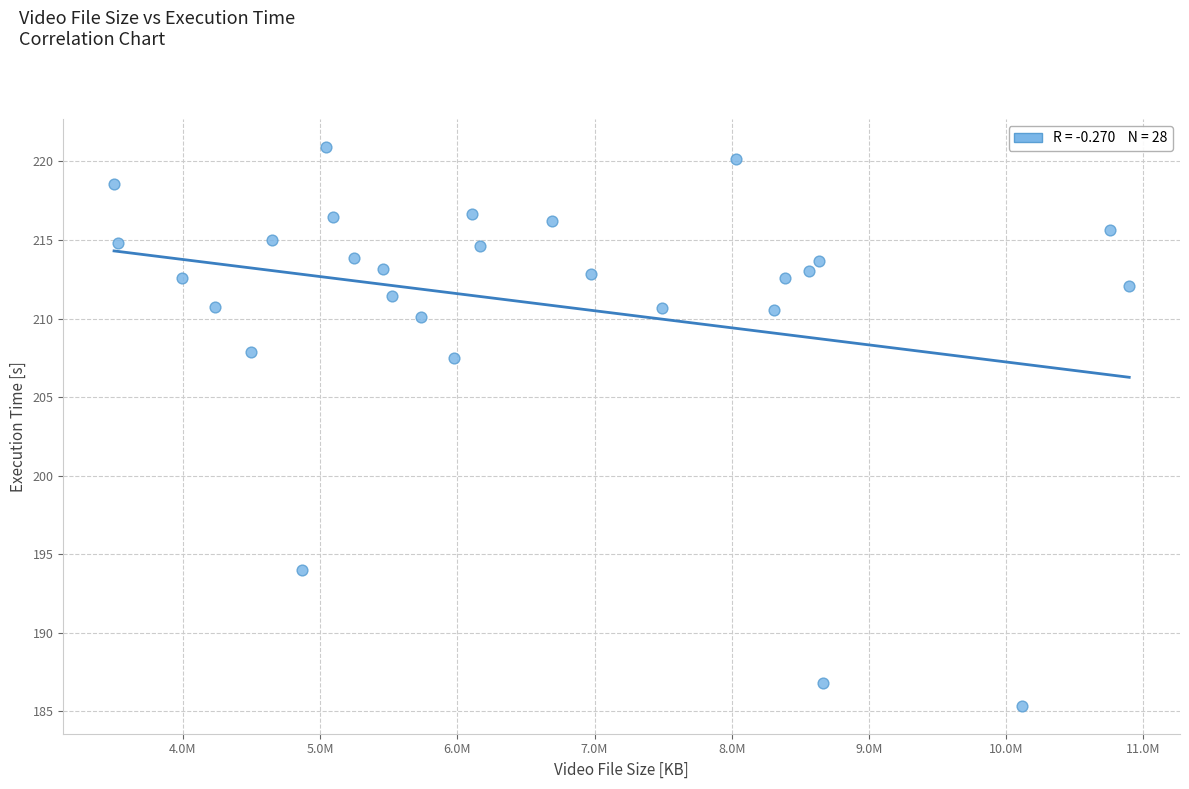

What is the range of Y values (max minus min)?

35.6